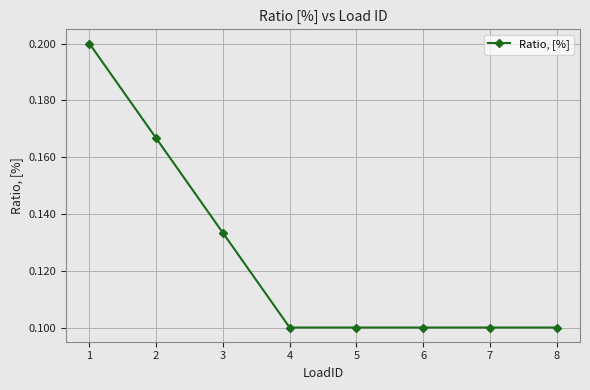

Is it true that the value at 2 is 0.2?

True